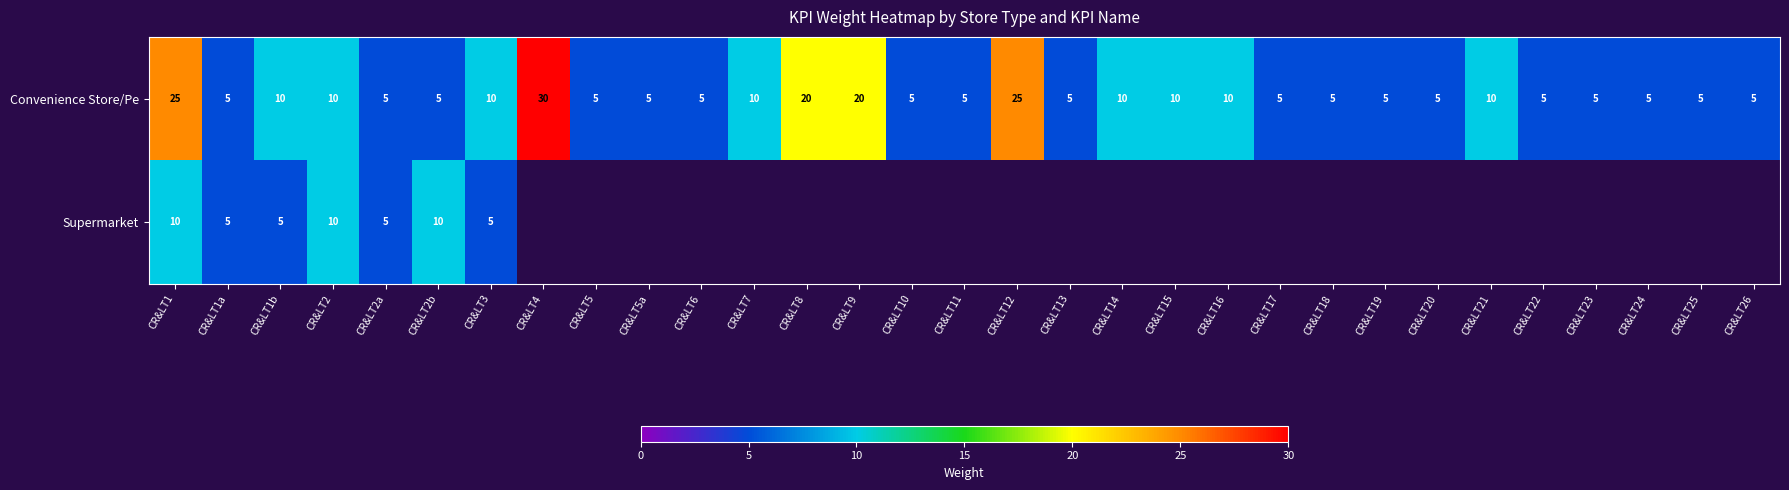

Is it true that Supermarket equals 14.8 at CR&LT2b?

False